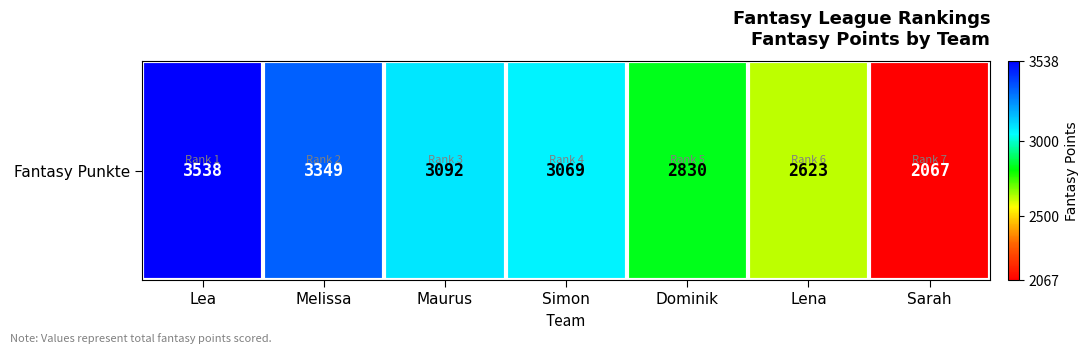

Which category has the lowest value across all series?

Sarah